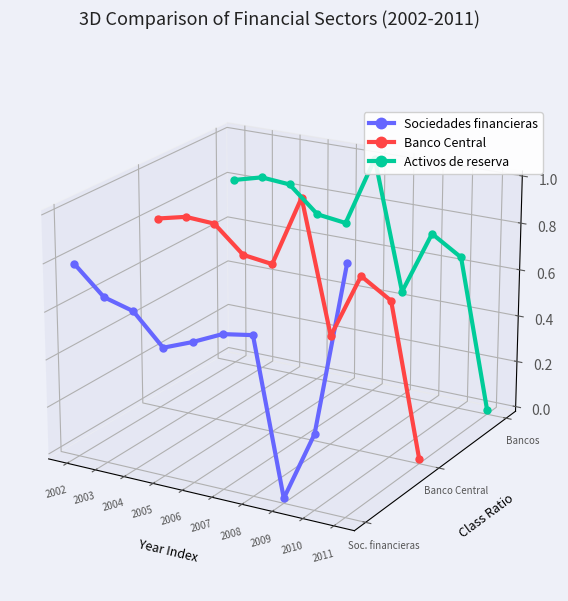

Rank the series by their maximum value, from lowest to highest.

Sociedades financieras, Banco Central, Activos de reserva